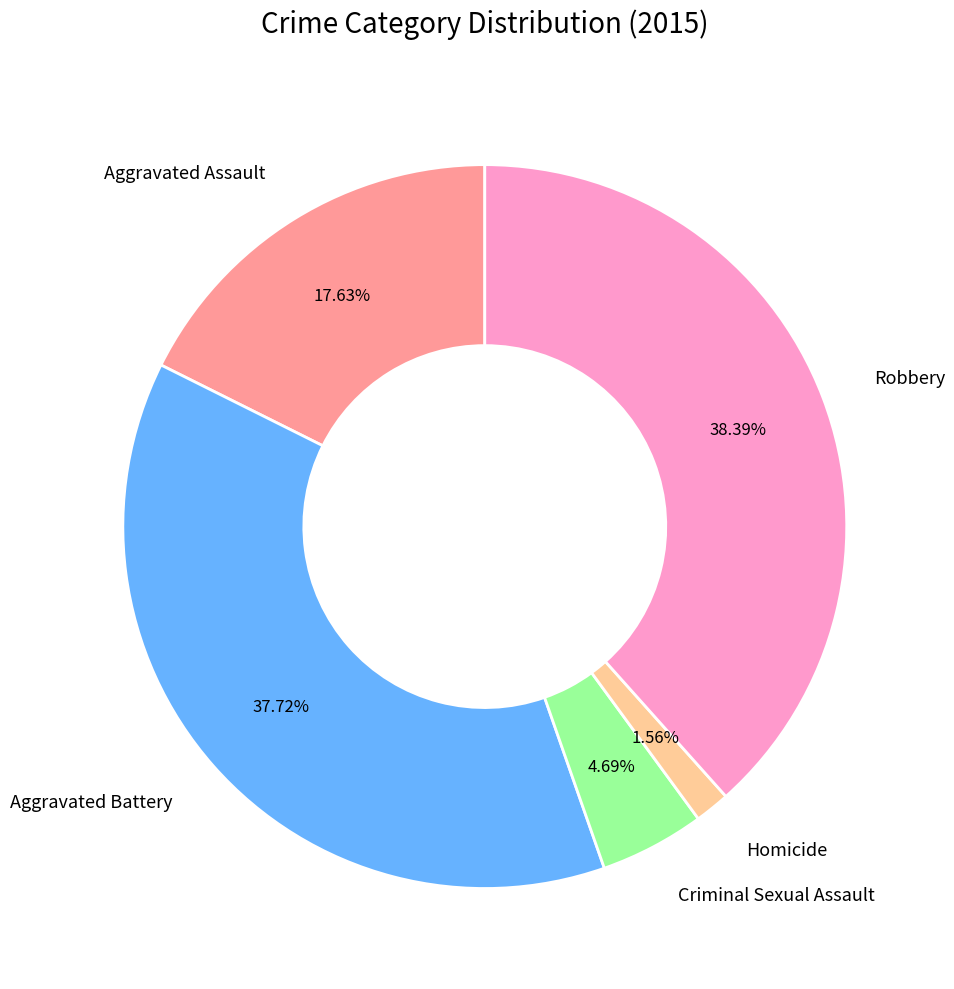

Is Aggravated Assault the majority of the pie?

No